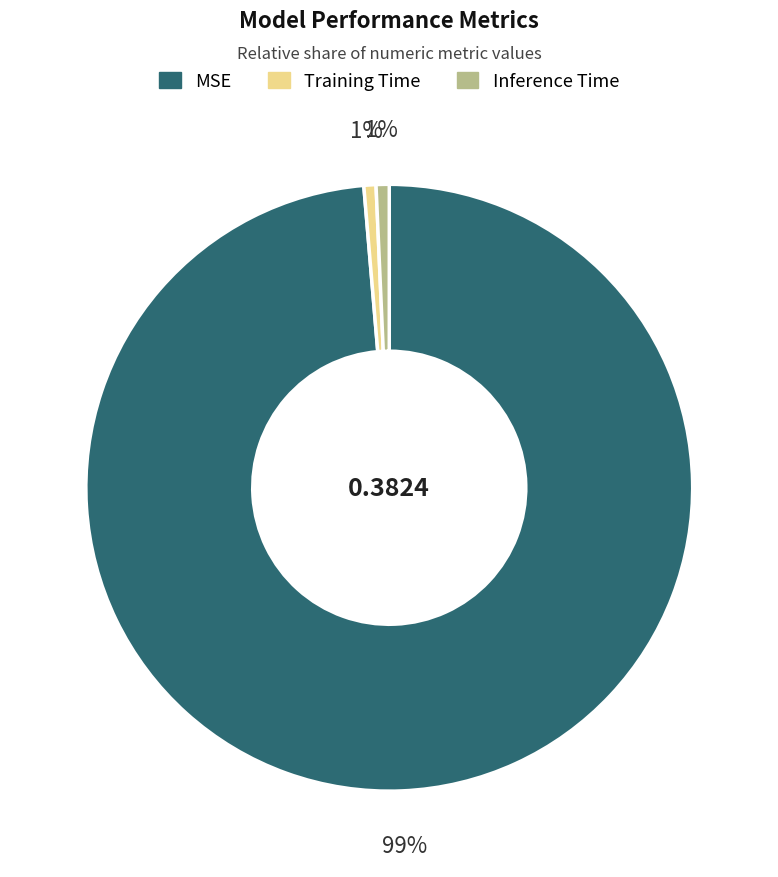

Which category has the biggest portion of the pie?

MSE